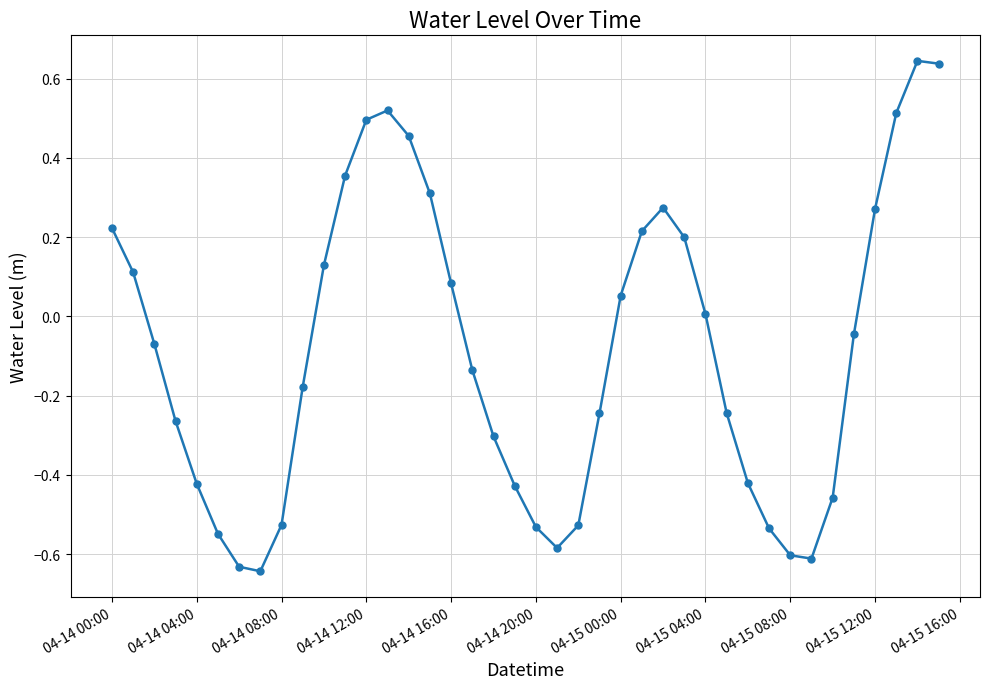

What is the sum of all values?

-3.5